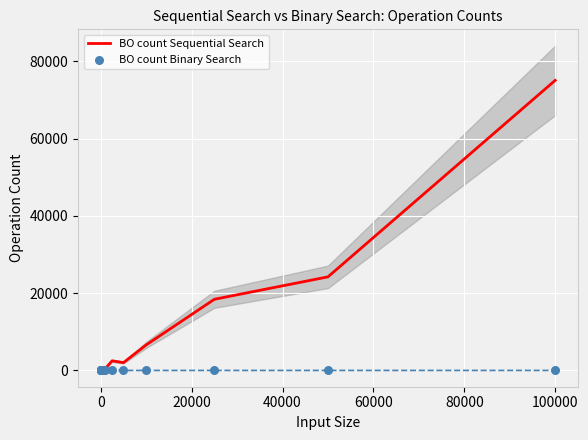

What are all the series names shown in the legend?

BO count Sequential Search, BO count Binary Search